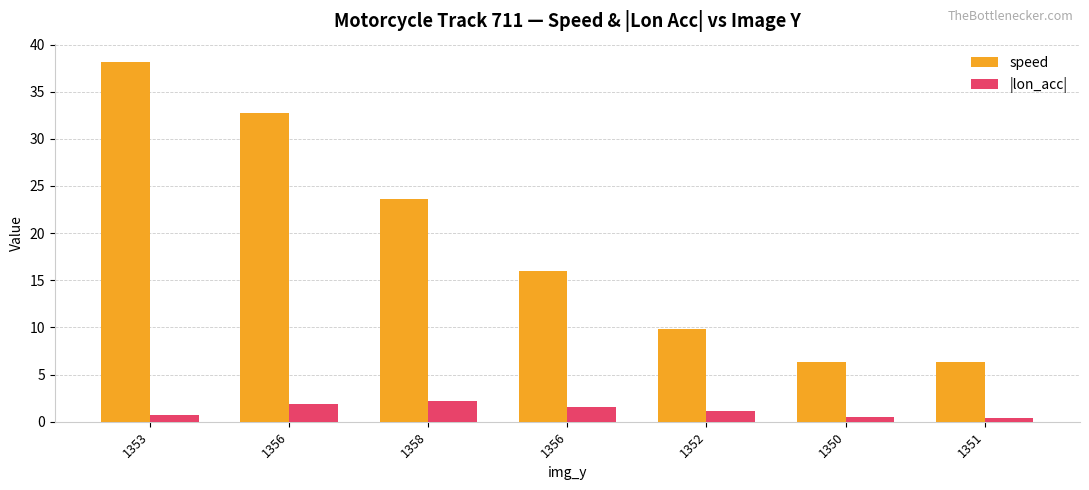

What is the total value across all series at 1350?

6.8